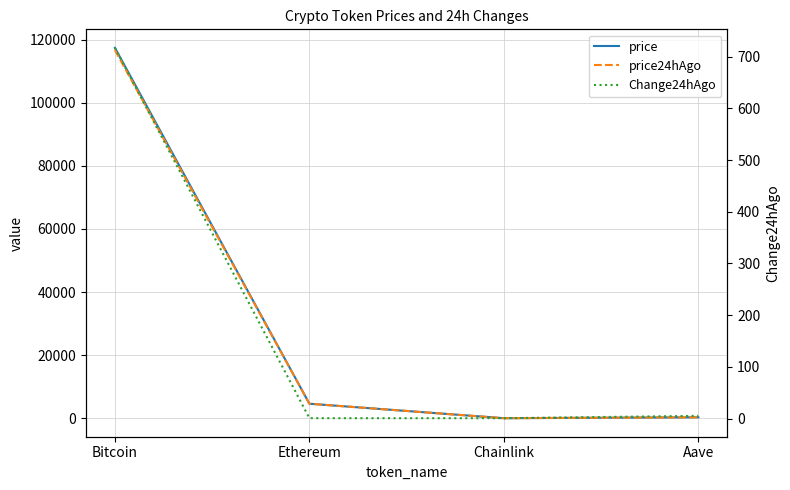

What is the value of the price point at the 4th from the left?

311.2